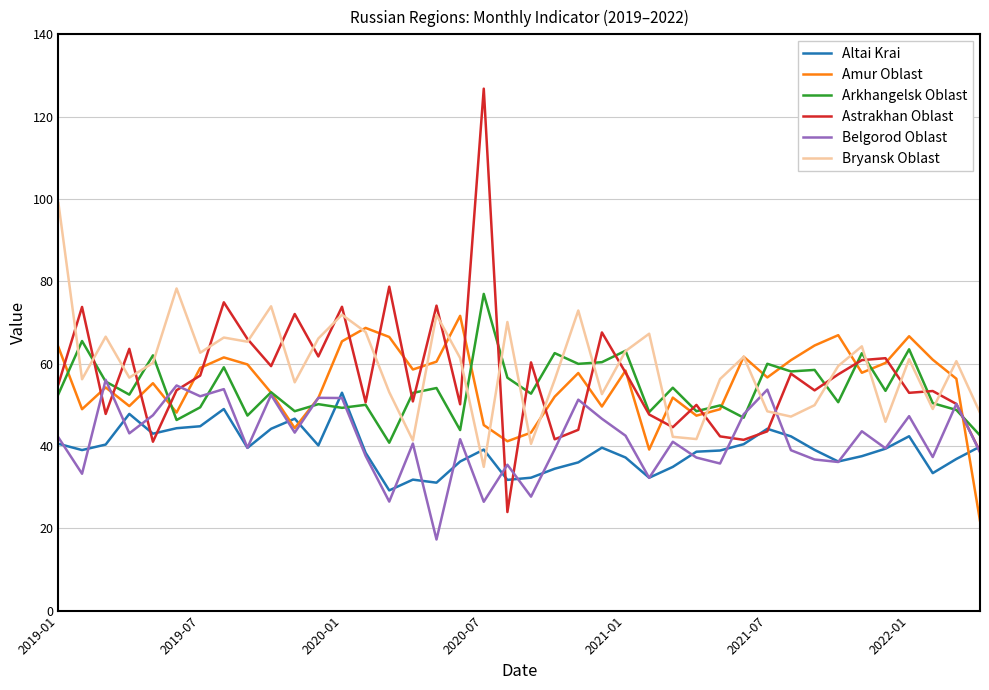

What is the average value of the Altai Krai series?

39.1